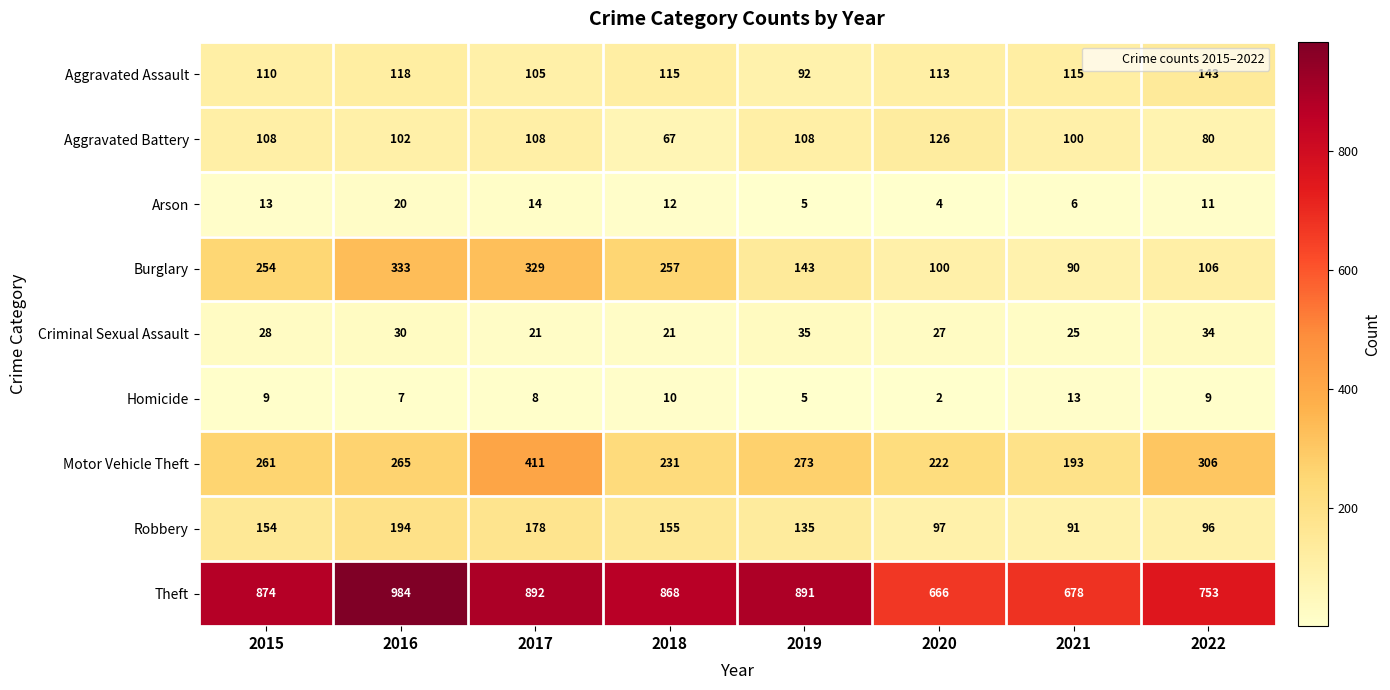

What is the difference between the highest and lowest values at 2017?

884